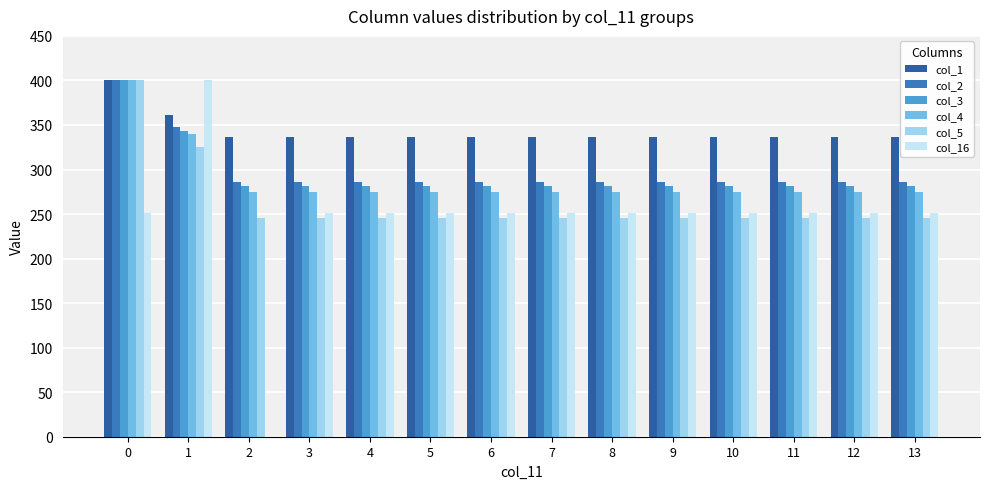

What is the sum of all col_4 values?

4032.2